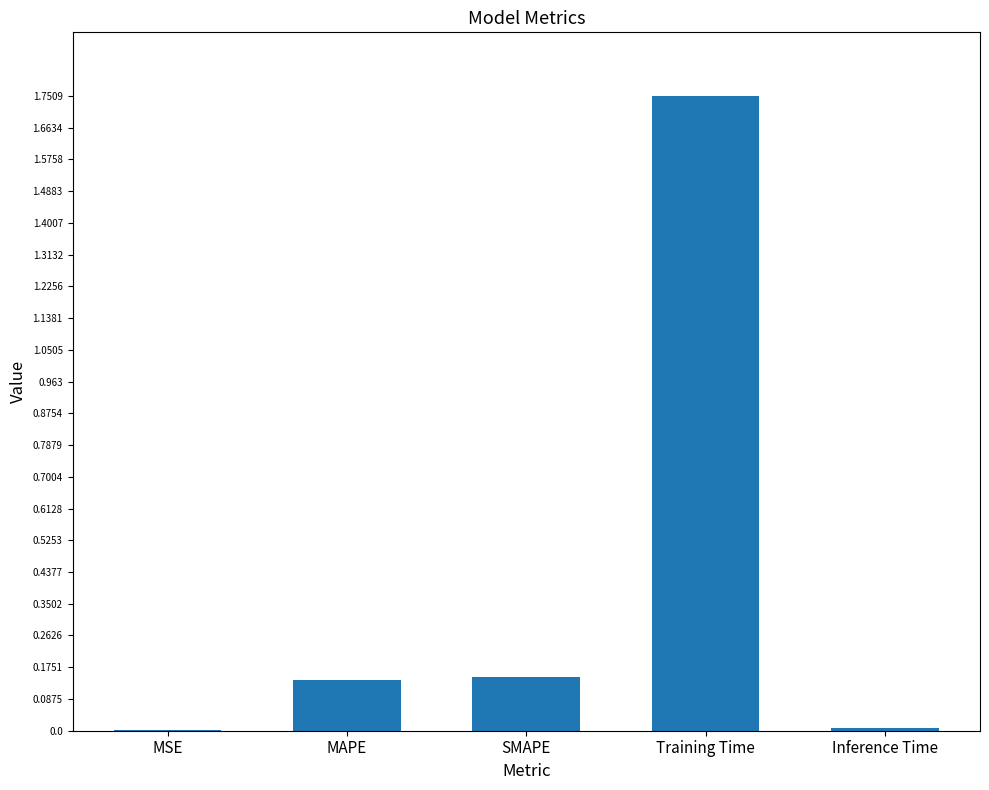

Which category has the highest value across all series?

Training Time